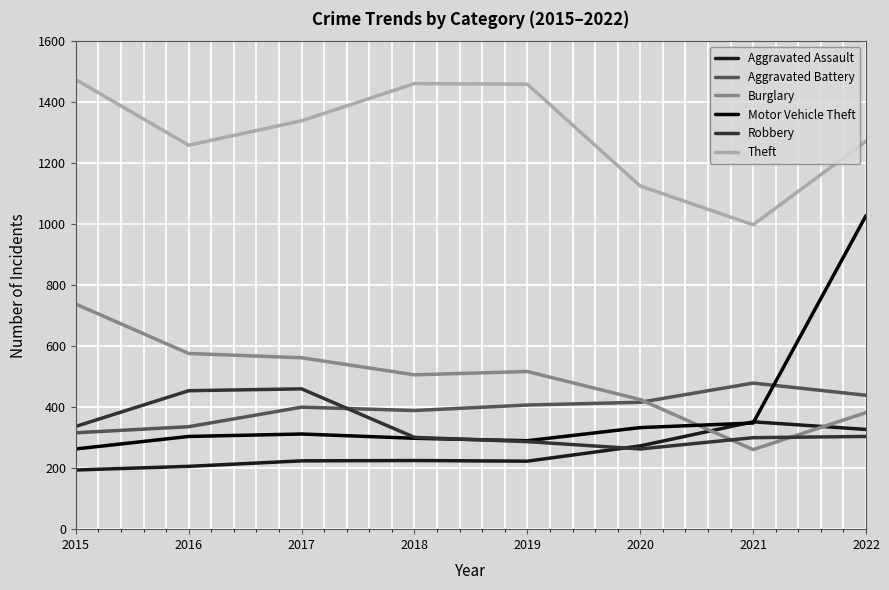

True or false: Burglary and Motor Vehicle Theft intersect in this chart.

True